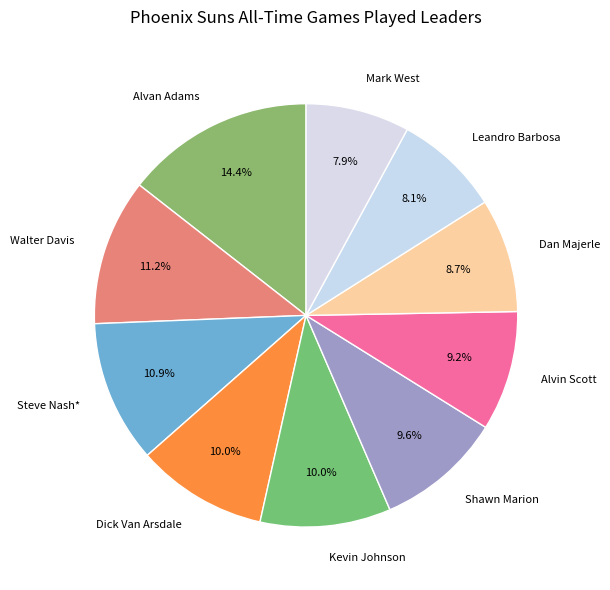

True or false: Leandro Barbosa accounts for 1% of the total.

False